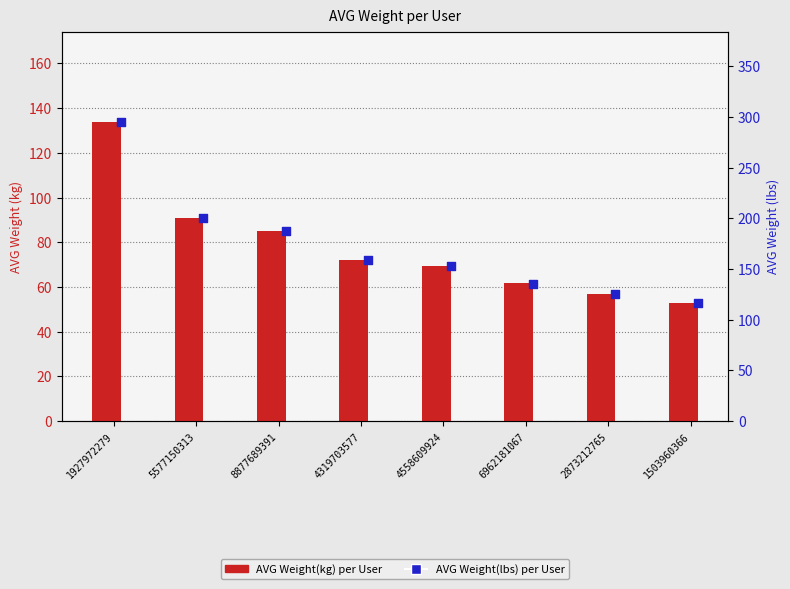

What are all the series names shown in the legend?

AVG Weight(kg) per User, AVG Weight(lbs) per User